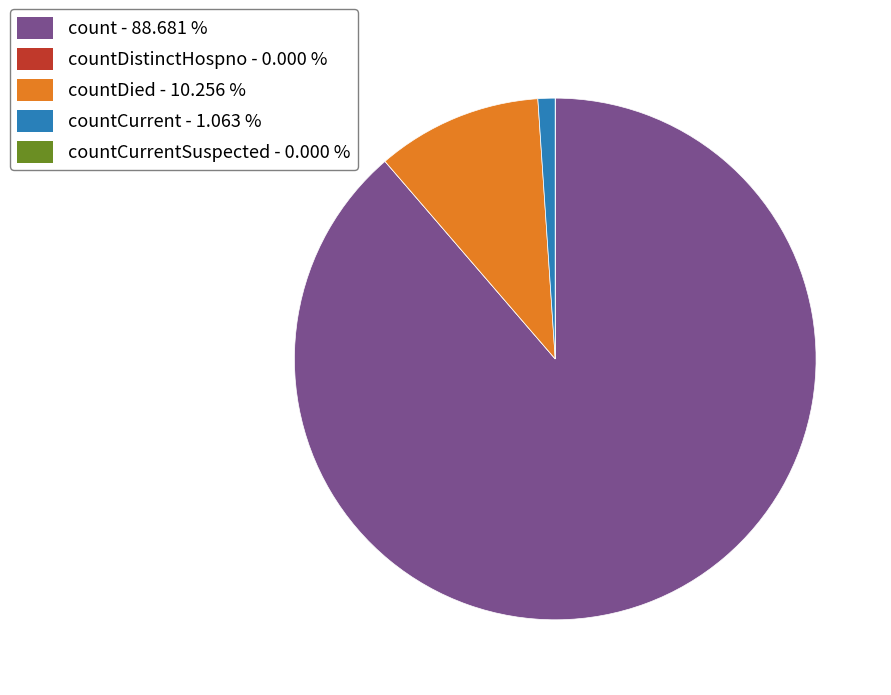

Is there a majority slice in this chart?

Yes